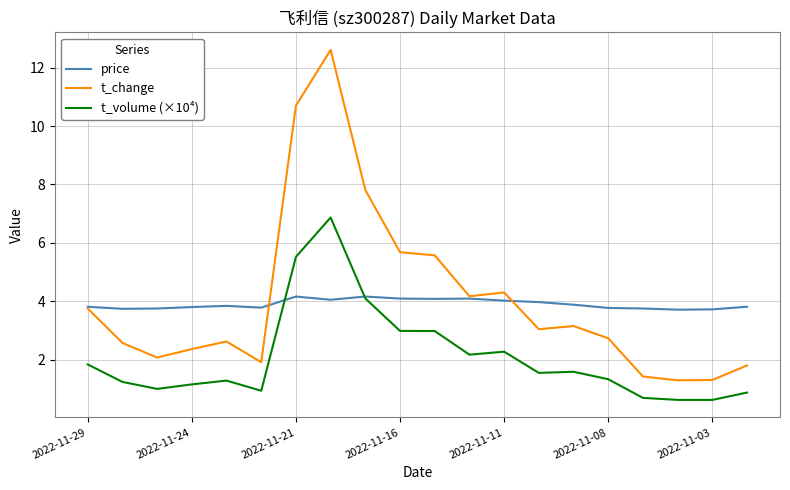

What is the minimum value for t_change?

1.3